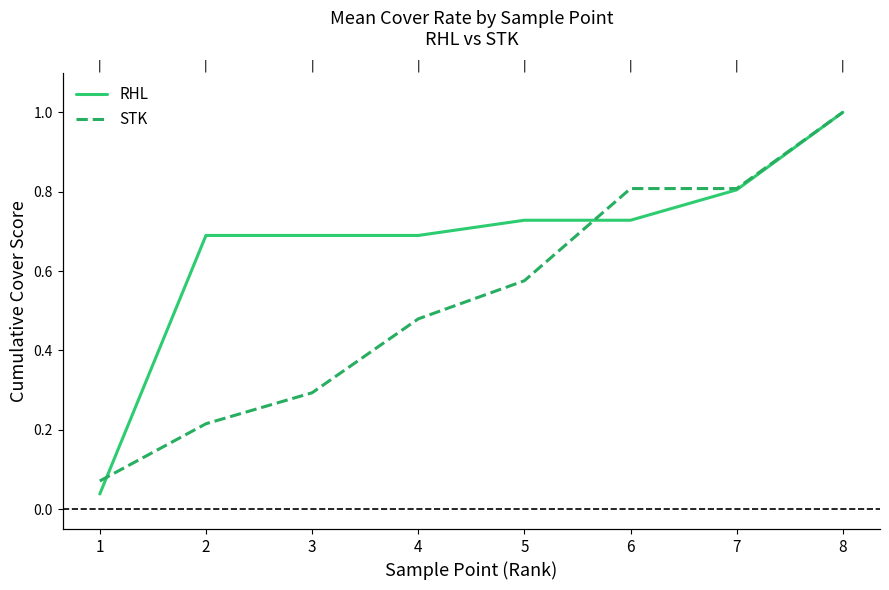

At which category is the sum across all series the highest?

8